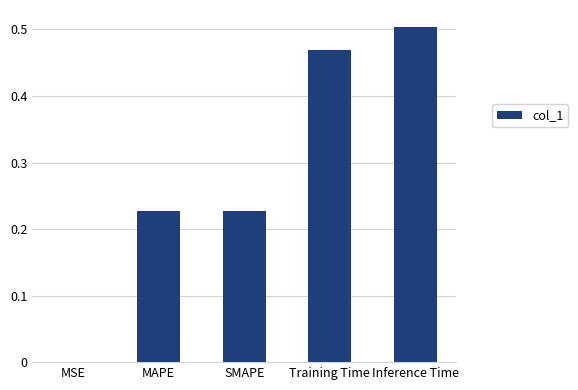

True or false: the data shows 0.5 at Training Time.

True